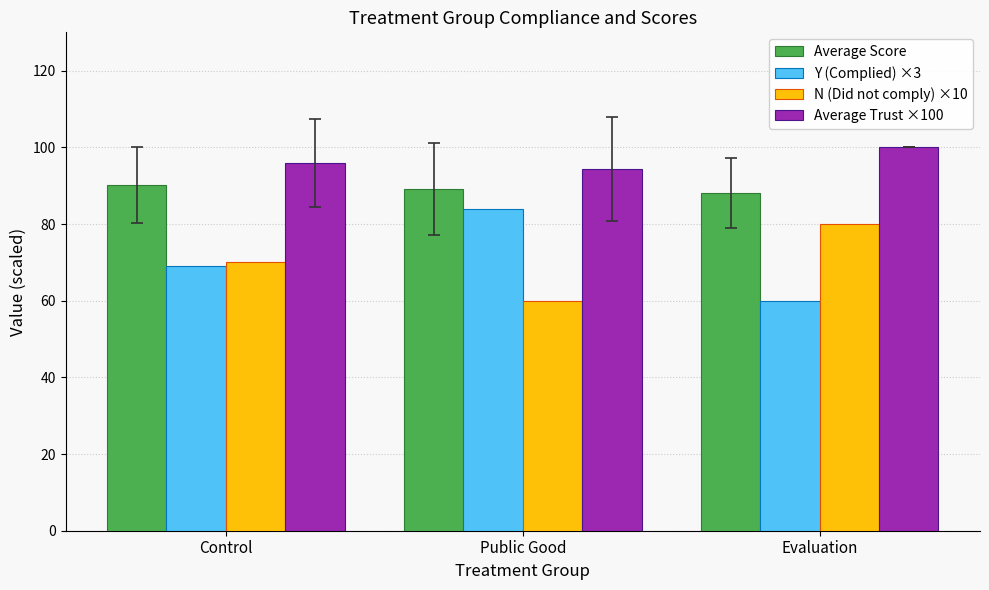

Are the bars horizontal?

No